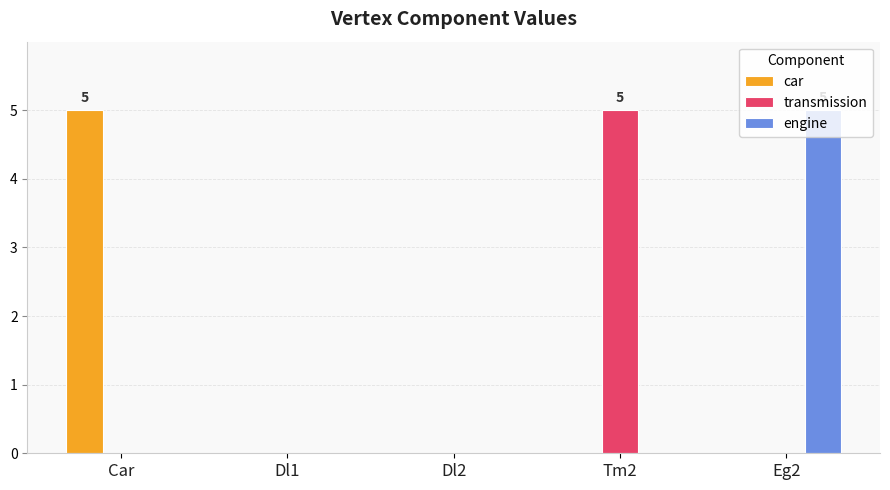

What is the sum of all engine values?

5